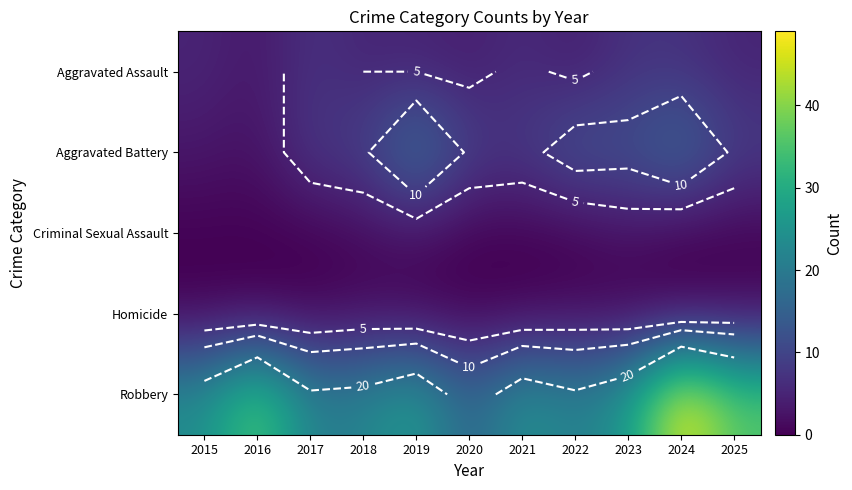

The Aggravated Assault series shows 6 at 2021. True or false?

True